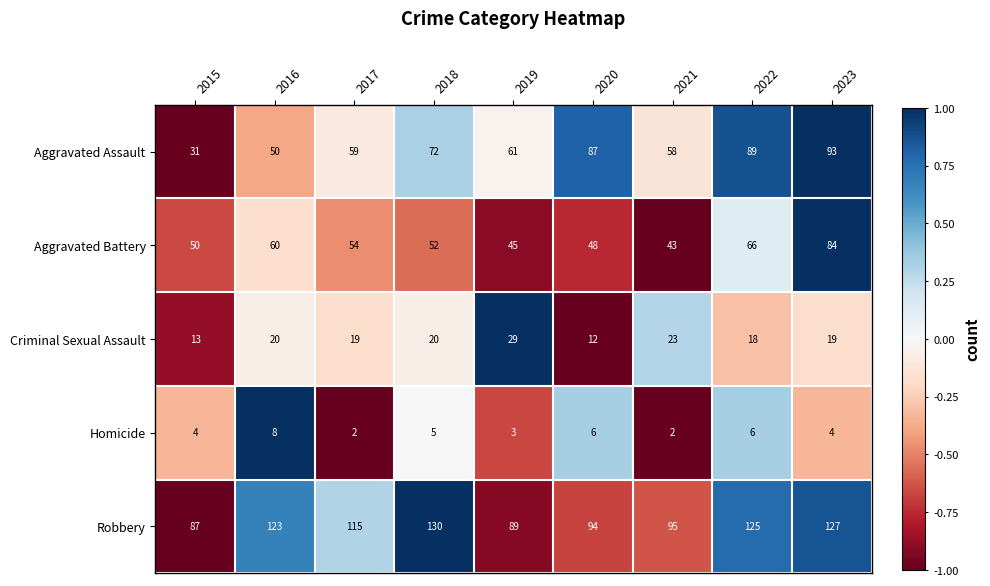

Between 2021 and 2022, which series saw the biggest shift?

Aggravated Assault